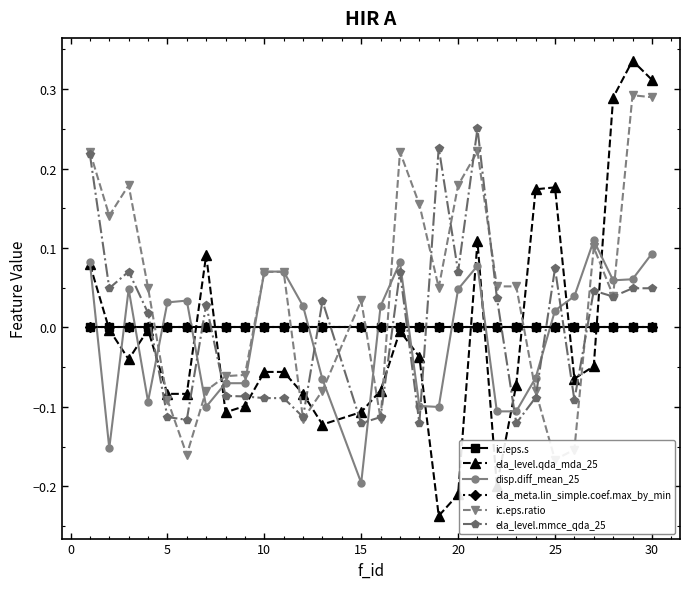

How many intersections are there between ic.eps.s and ela_level.mmce_qda_25?

12